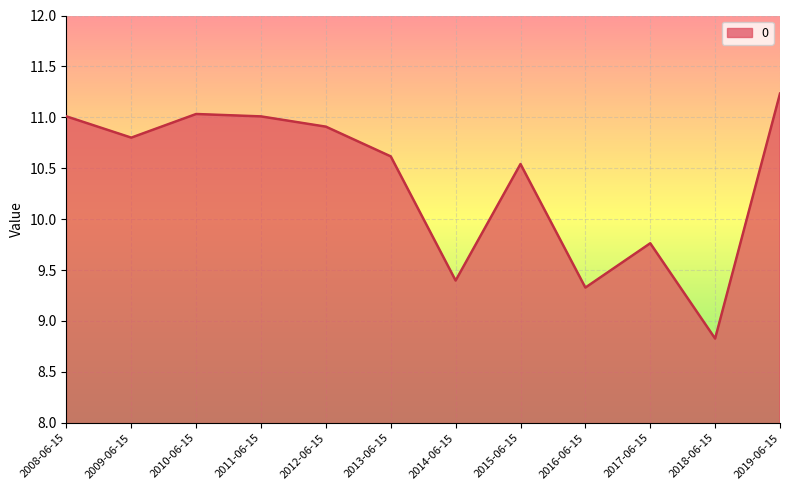

What is the sum of the values at 2017-06-15 and 2008-06-15?

20.8